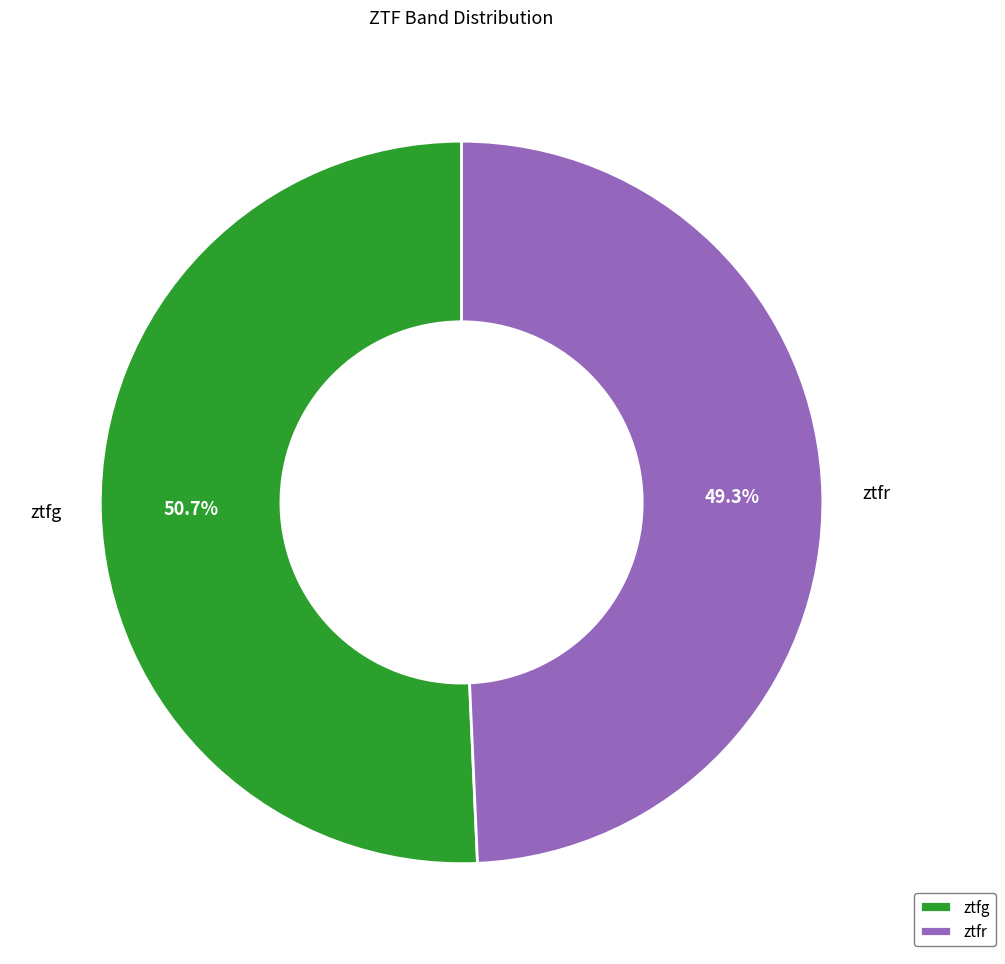

How much of the chart is everything except ztfg?

49.3%